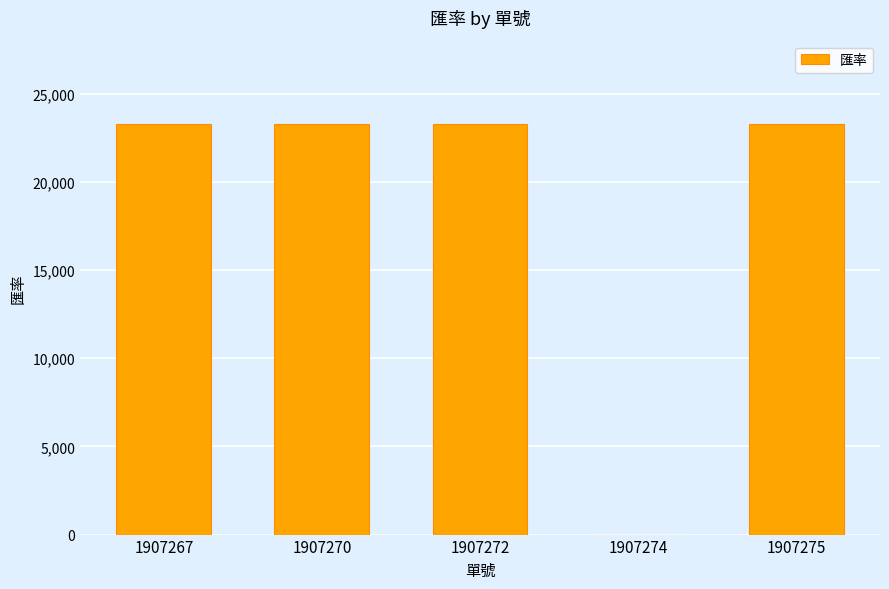

What is the ratio of the value at 1907270 to the value at 1907274?

23275.0